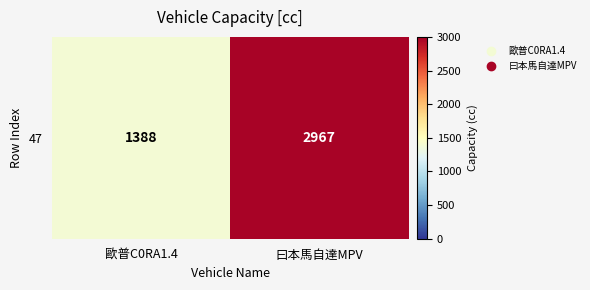

What is the change in value from 歐普C0RA1.4 to 曰本馬自達MPV?

+1579